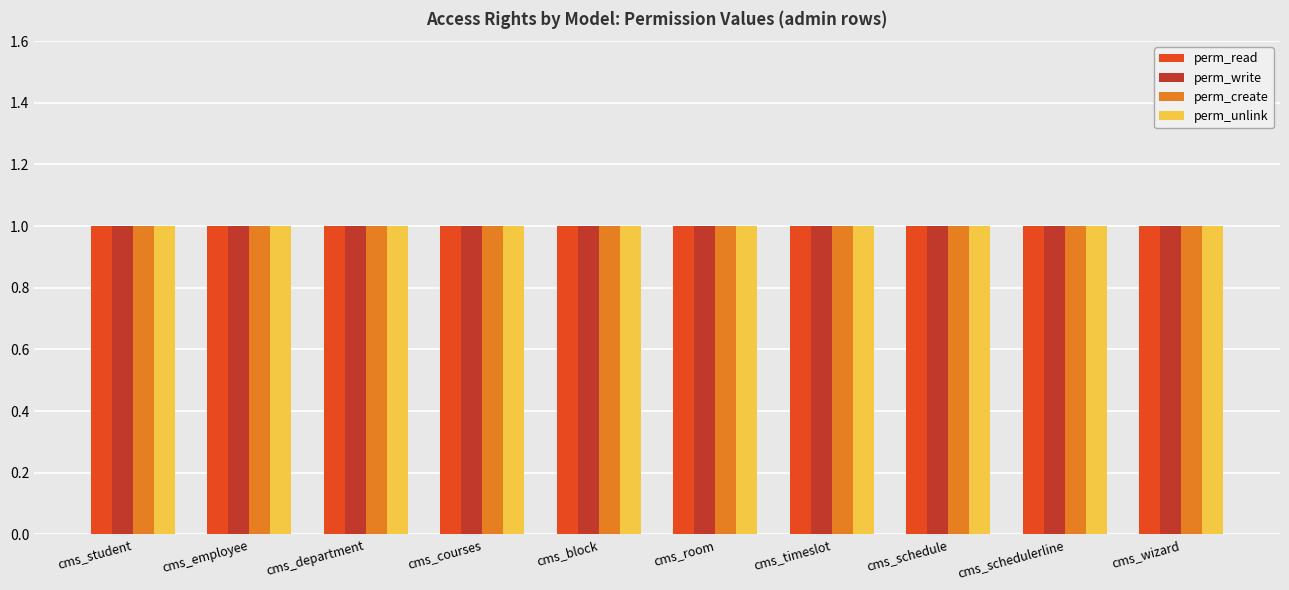

What position from the left is cms_timeslot?

7